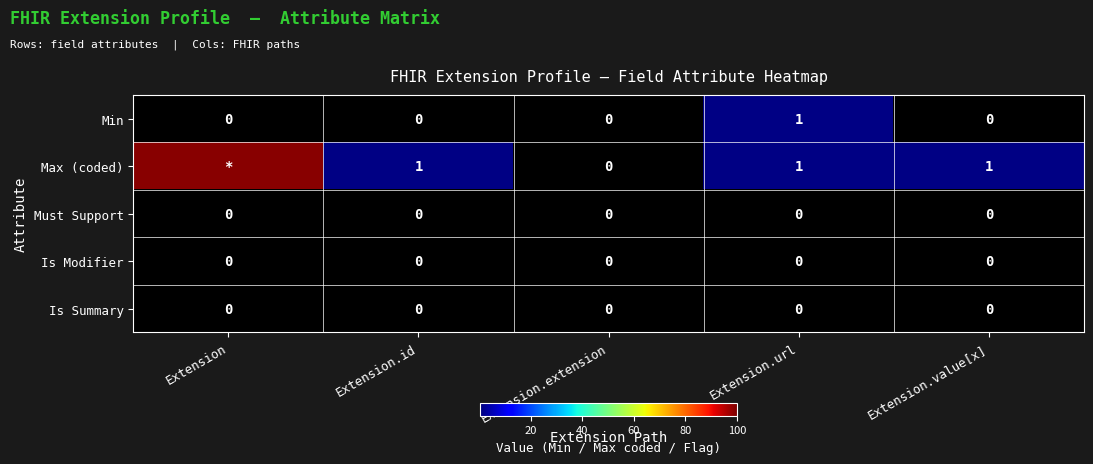

The Is Modifier series shows 0 at Extension. True or false?

True